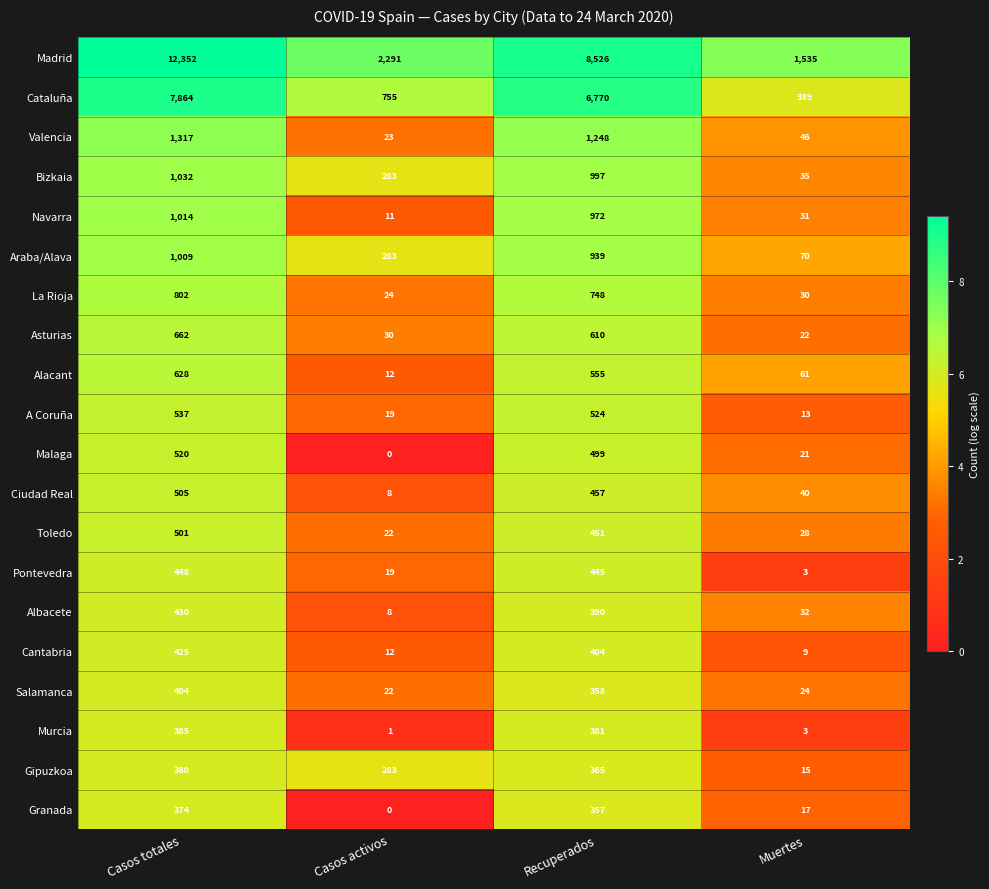

Where does the Malaga series first go above 499?

Casos totales